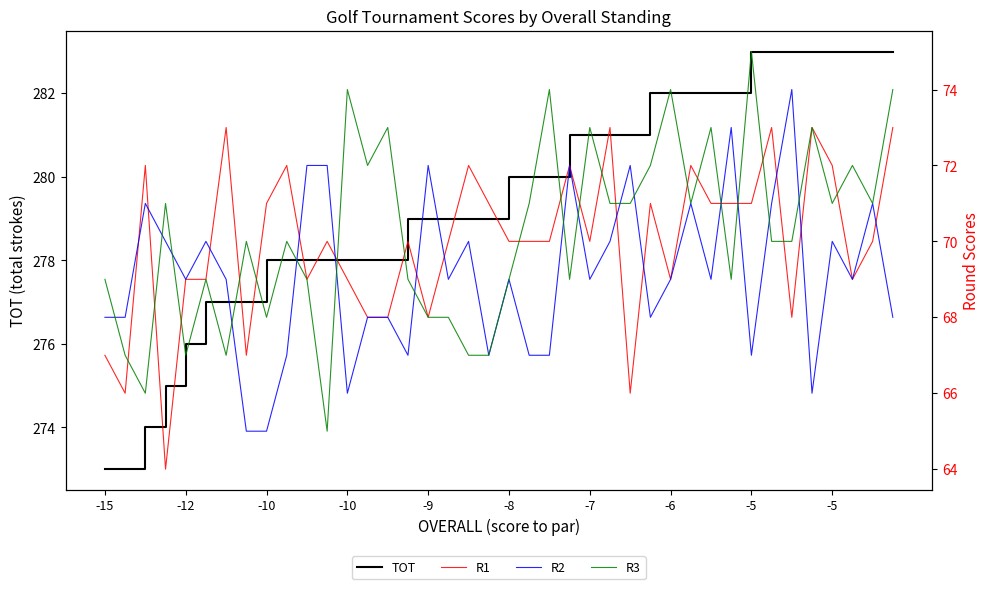

In R2, how many points are lower than both neighbors (excluding endpoints)?

11